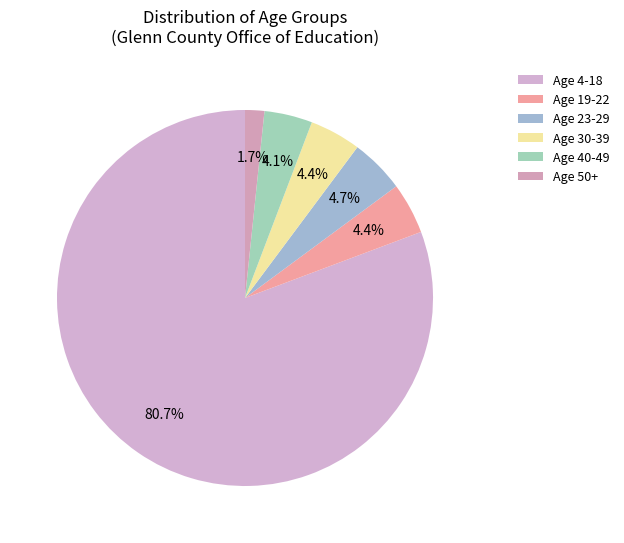

Rank the categories by value from lowest to highest.

Age 50+, Age 40-49, Age 19-22, Age 30-39, Age 23-29, Age 4-18